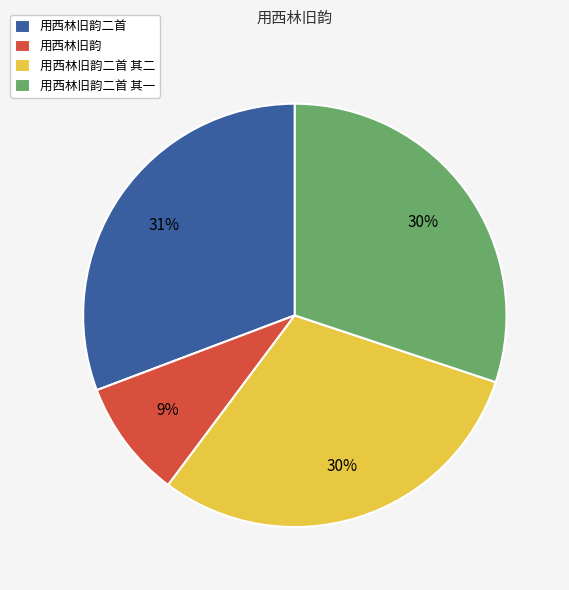

To the nearest percent, what is the combined percentage of 用西林旧韵二首 其二 and 用西林旧韵二首 其一?

60%